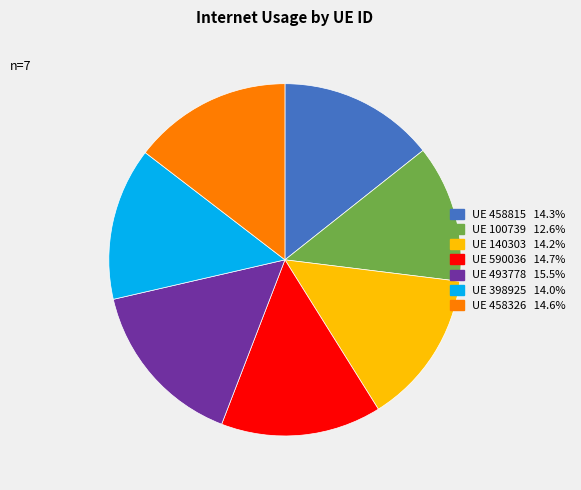

Does any single category account for the majority?

No